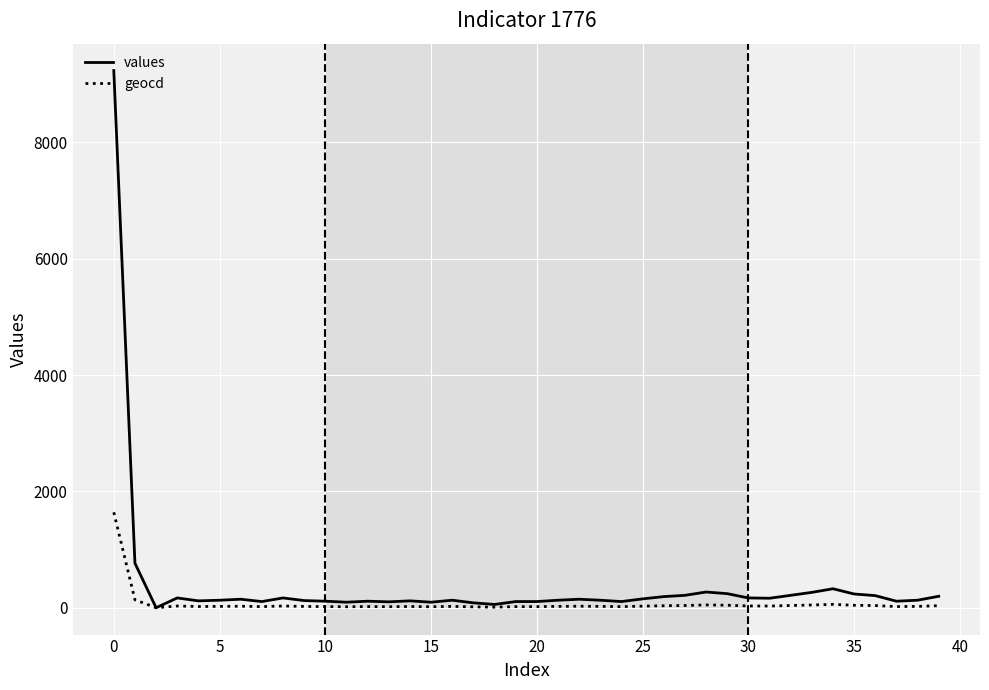

Which series has the largest total across all categories?

values